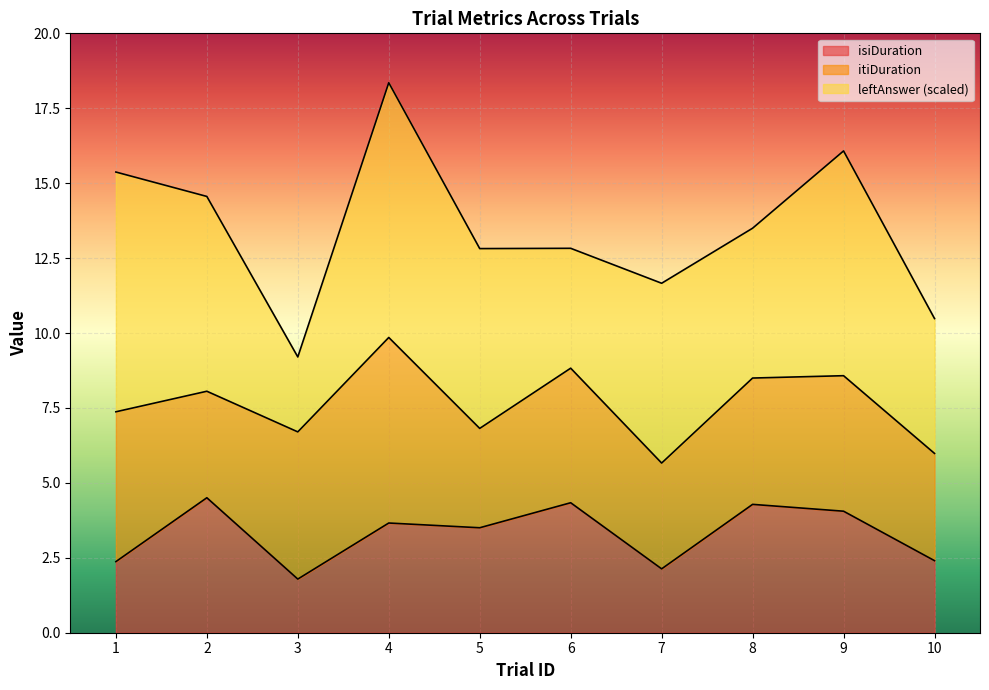

What is the lowest value of the isiDuration series?

1.8